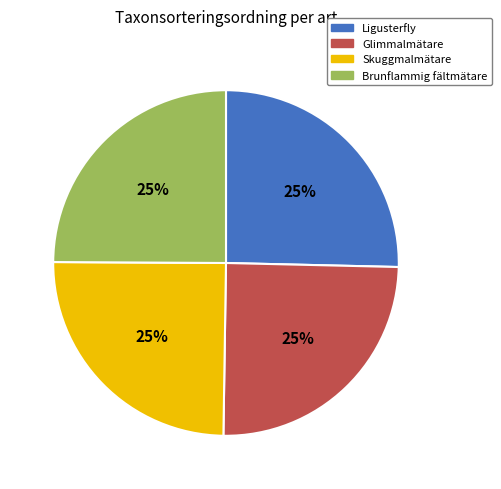

How many segments does this pie chart have?

4